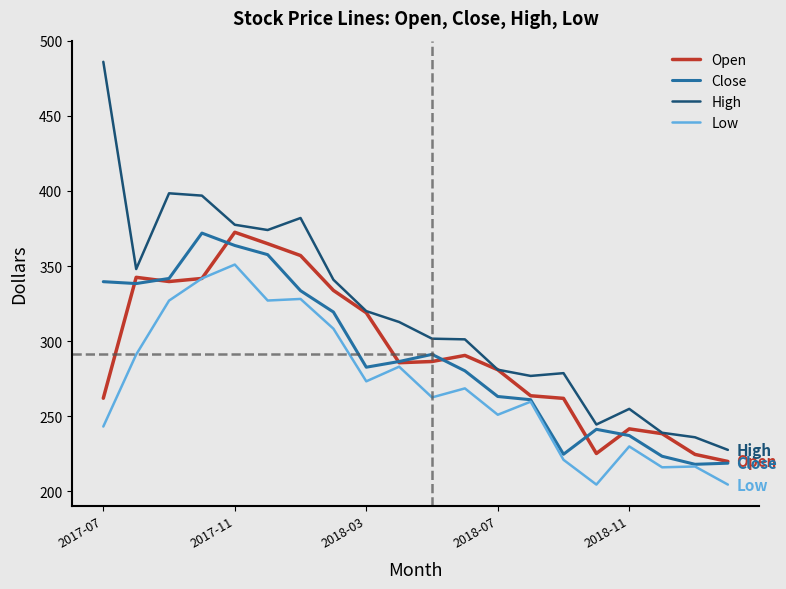

What is the minimum value shown in the chart?

204.5